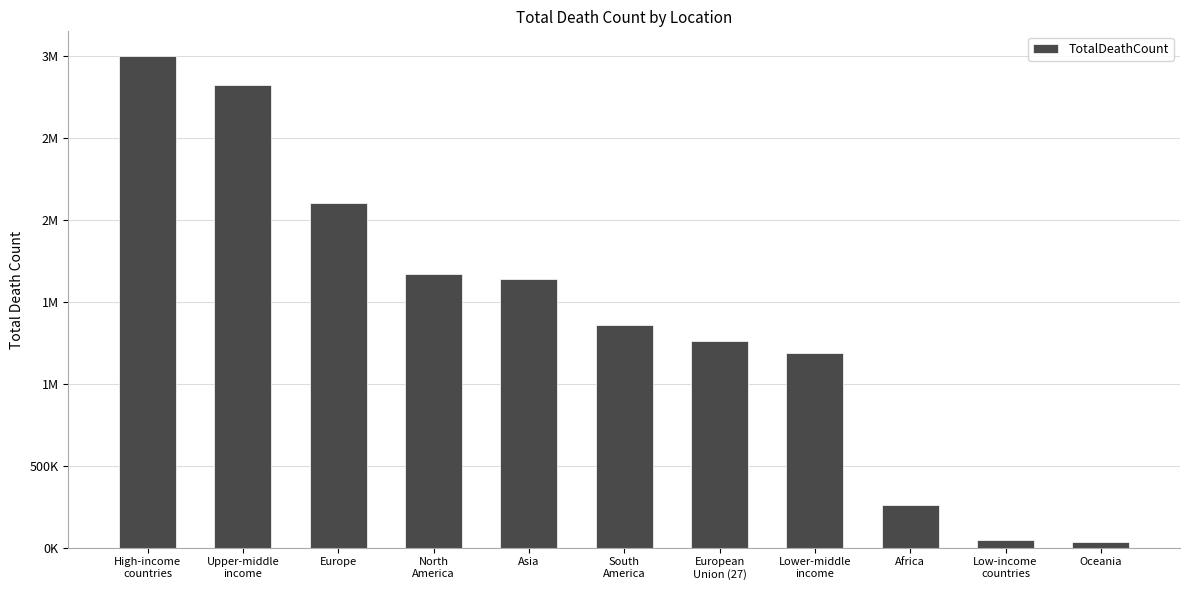

Count the number of values greater than 1357619.

5